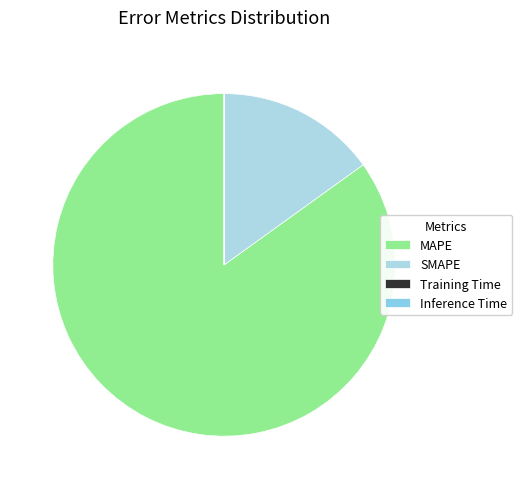

Count the number of slices in the pie.

4